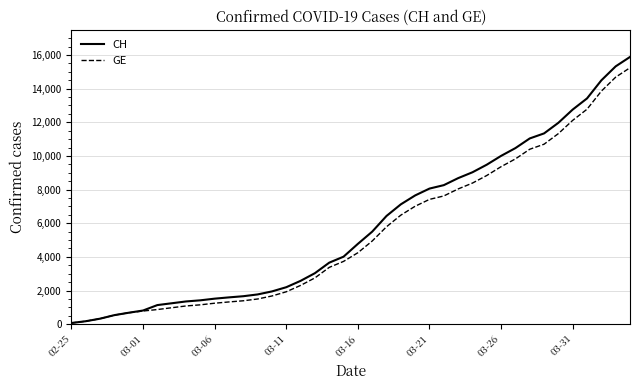

Which series has the widest spread of values?

CH